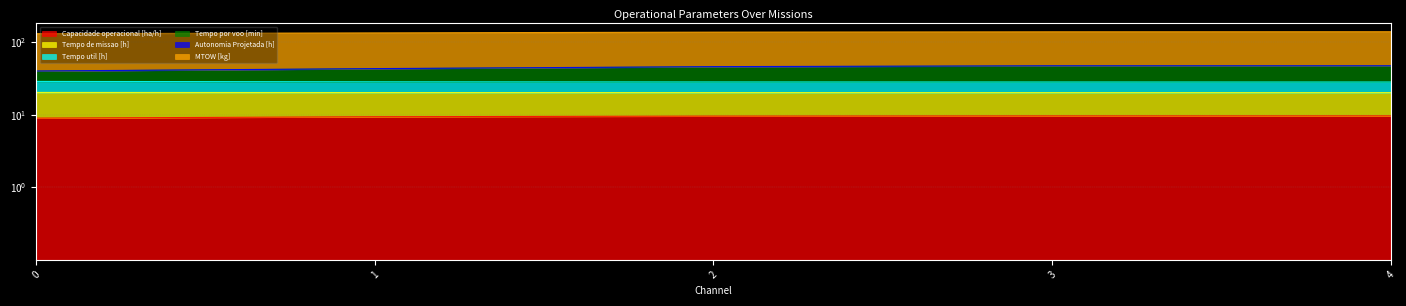

Is the value of Tempo por voo [min] at 3 greater than the value of Tempo util [h] at 2?

Yes